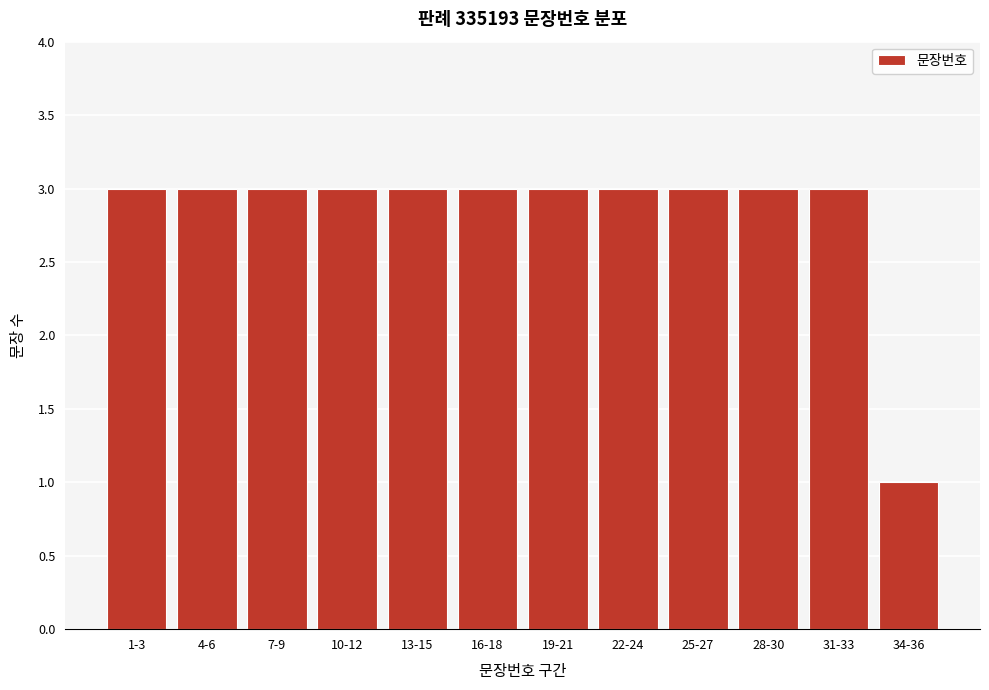

Reading left to right, transcribe all the data shown in this chart.

3	3	3	3	3	3	3	3	3	3	3	1